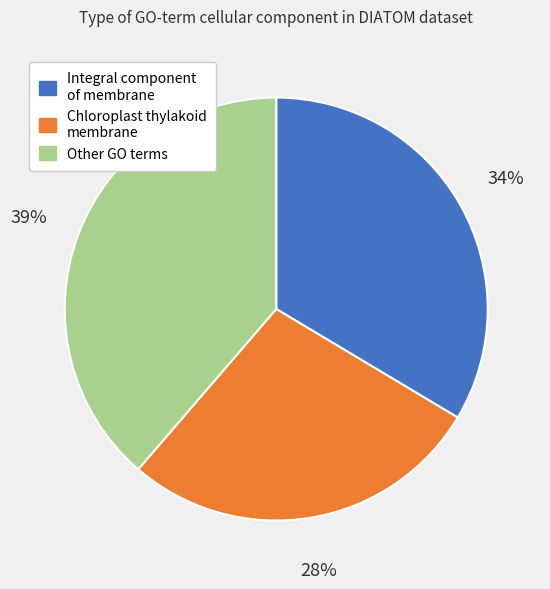

To the nearest percent, what is the difference between the largest and smallest slice percentages?

11%